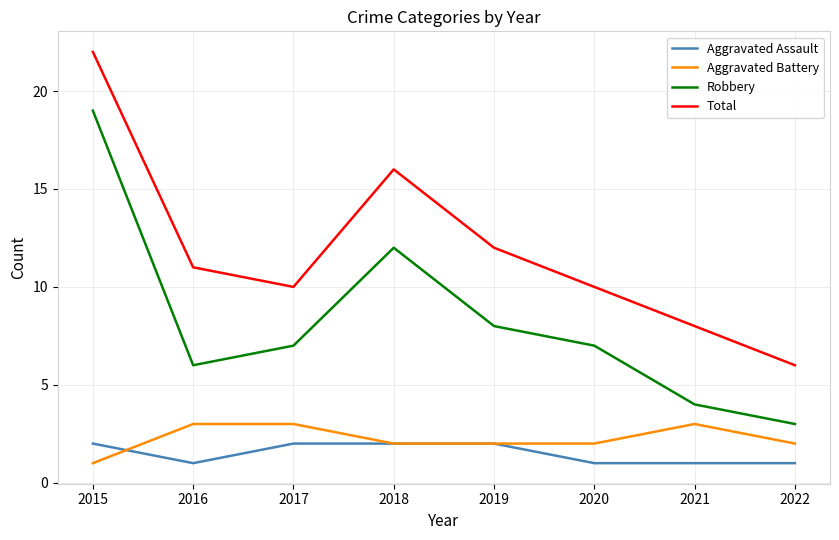

Reading left to right, what are all the values shown in this chart?

Aggravated Assault: 2015=2	2016=1	2017=2	2018=2	2019=2	2020=1	2021=1	2022=1
Aggravated Battery: 2015=1	2016=3	2017=3	2018=2	2019=2	2020=2	2021=3	2022=2
Robbery: 2015=19	2016=6	2017=7	2018=12	2019=8	2020=7	2021=4	2022=3
Total: 2015=22	2016=11	2017=10	2018=16	2019=12	2020=10	2021=8	2022=6